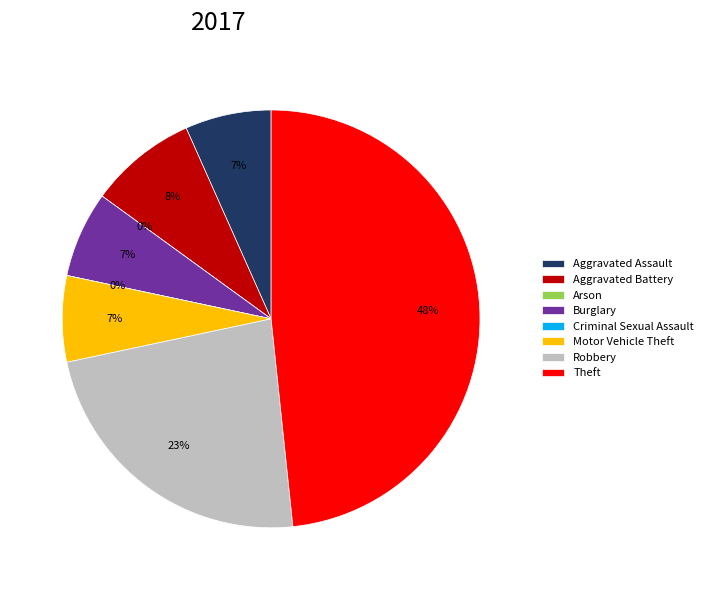

True or false: Arson accounts for 0% of the total.

True